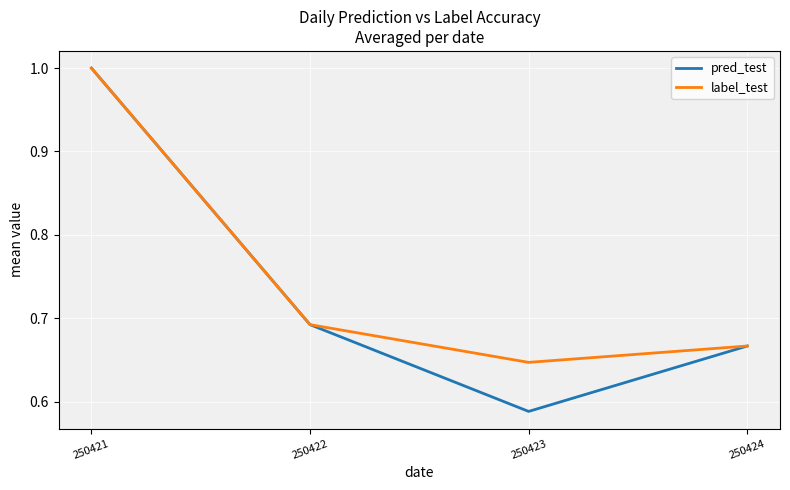

Which series has the largest total across all categories?

label_test